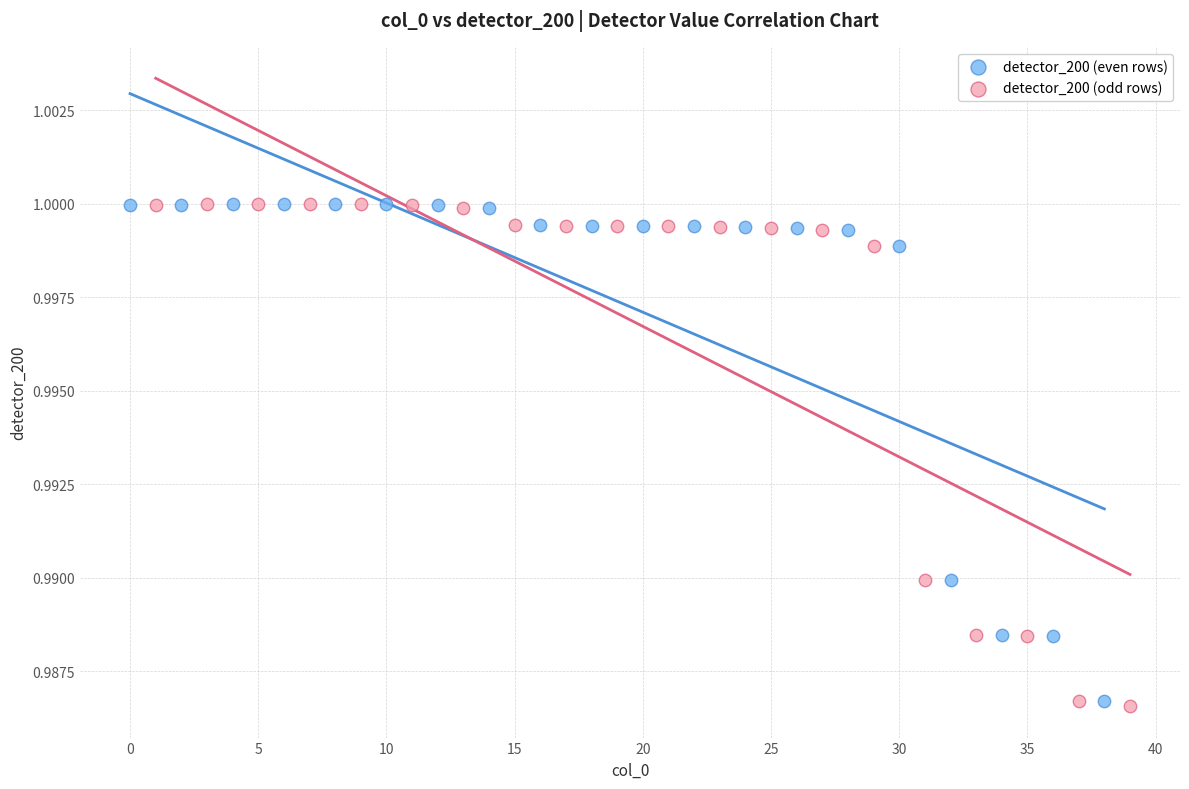

Which series has the largest Y range (max minus min)?

detector_200 (odd rows)